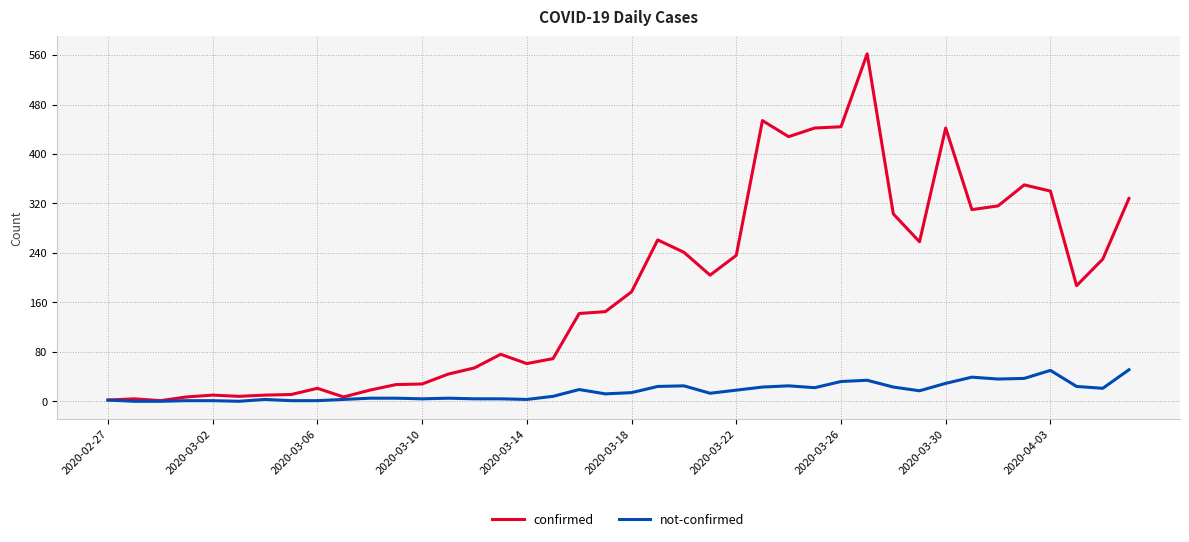

Which series has the widest spread of values?

confirmed